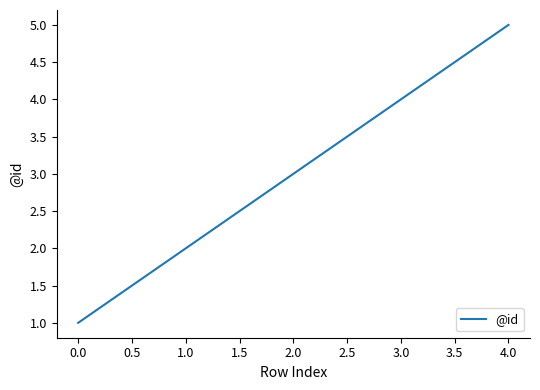

What position from the right is 0.0?

5